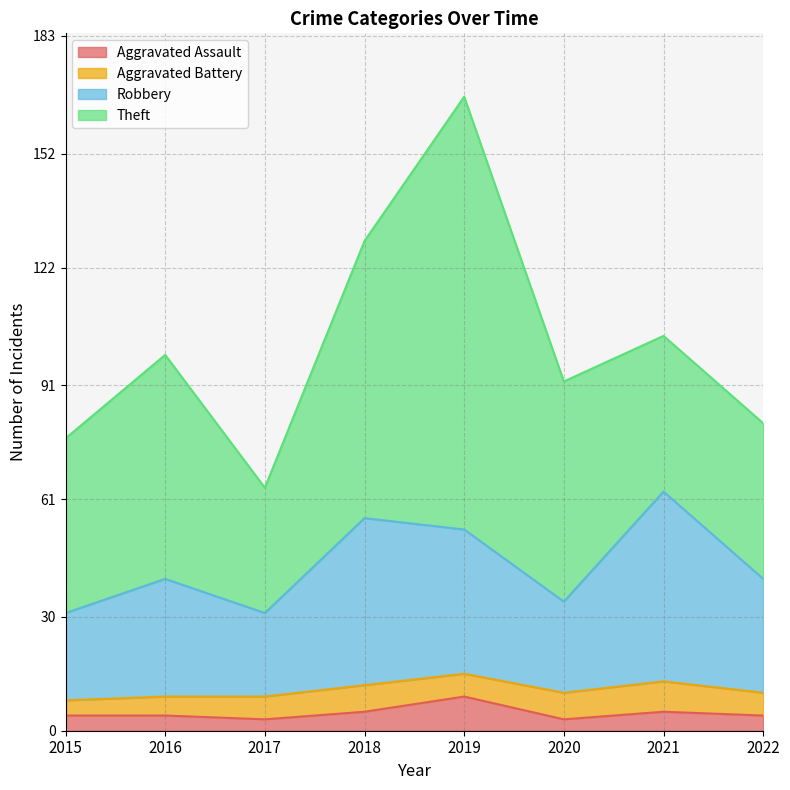

True or false: Robbery has a value of 59 at 2022.

False